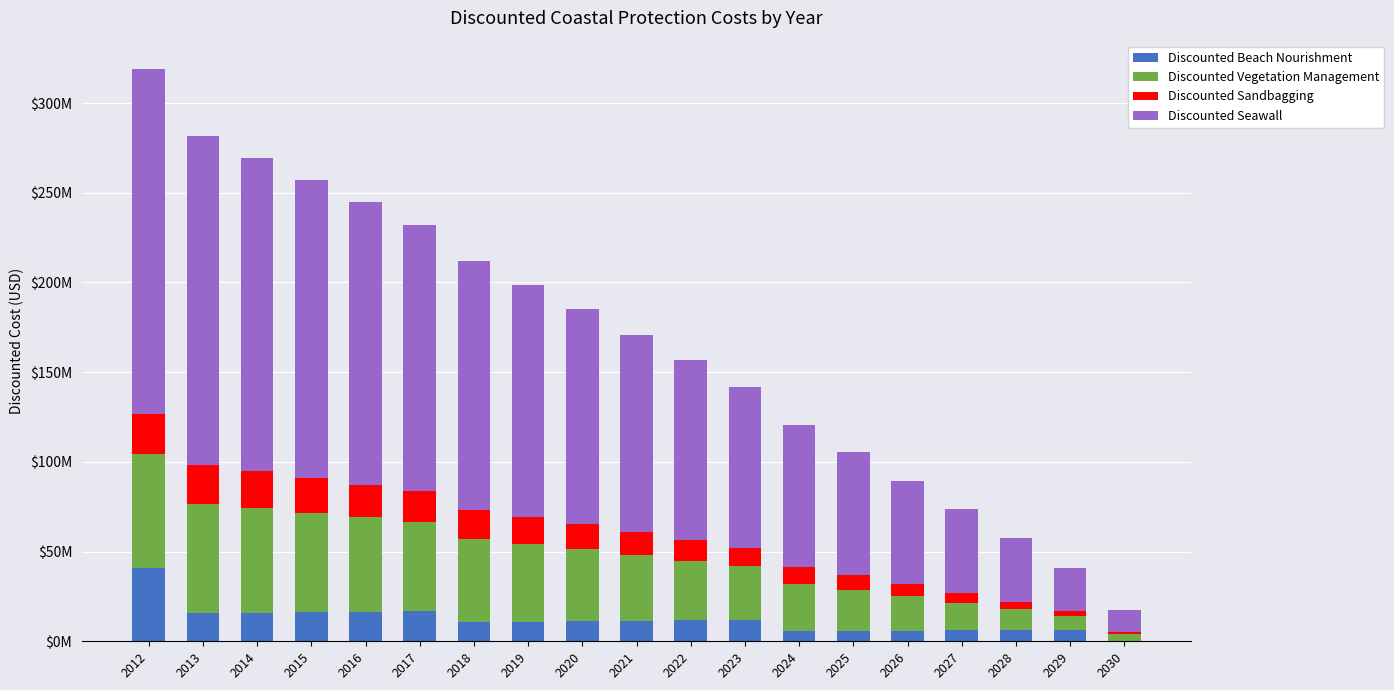

Does the chart contain stacked bars?

Yes